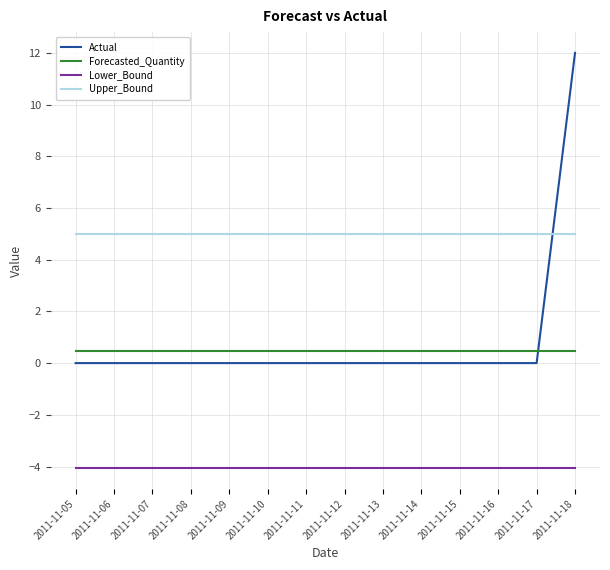

Rank the series by their maximum value, from highest to lowest.

Actual, Upper_Bound, Forecasted_Quantity, Lower_Bound